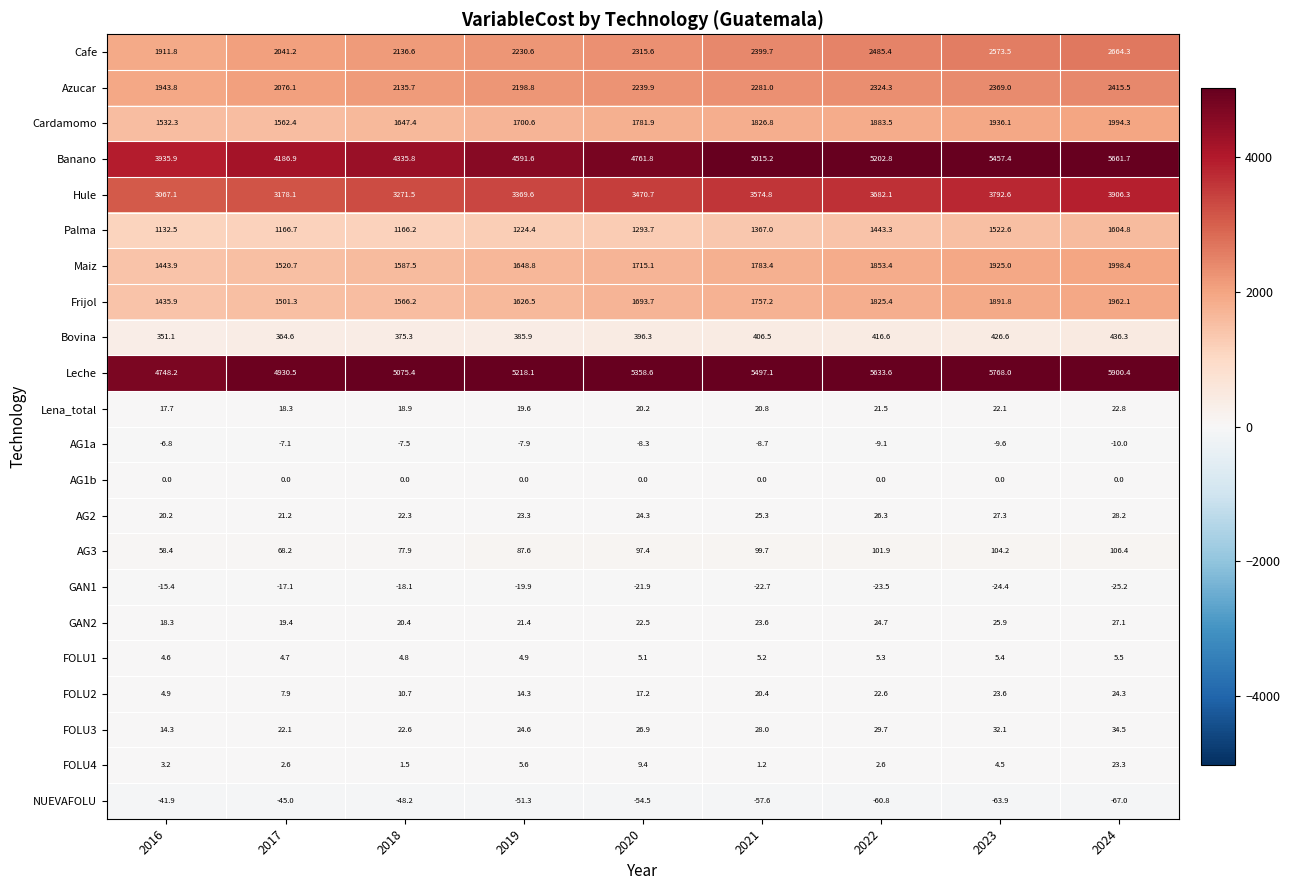

List the series in order of their peak value, lowest first.

NUEVAFOLU, GAN1, AG1a, AG1b, FOLU1, Lena_total, FOLU4, FOLU2, GAN2, AG2, FOLU3, AG3, Bovina, Palma, Frijol, Cardamomo, Maiz, Azucar, Cafe, Hule, Banano, Leche